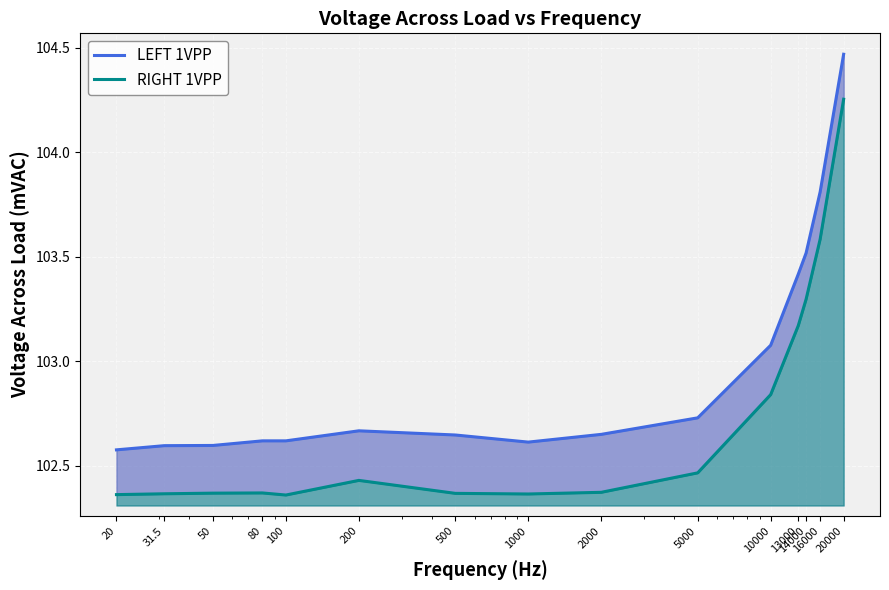

How many categories are shown in the chart?

15